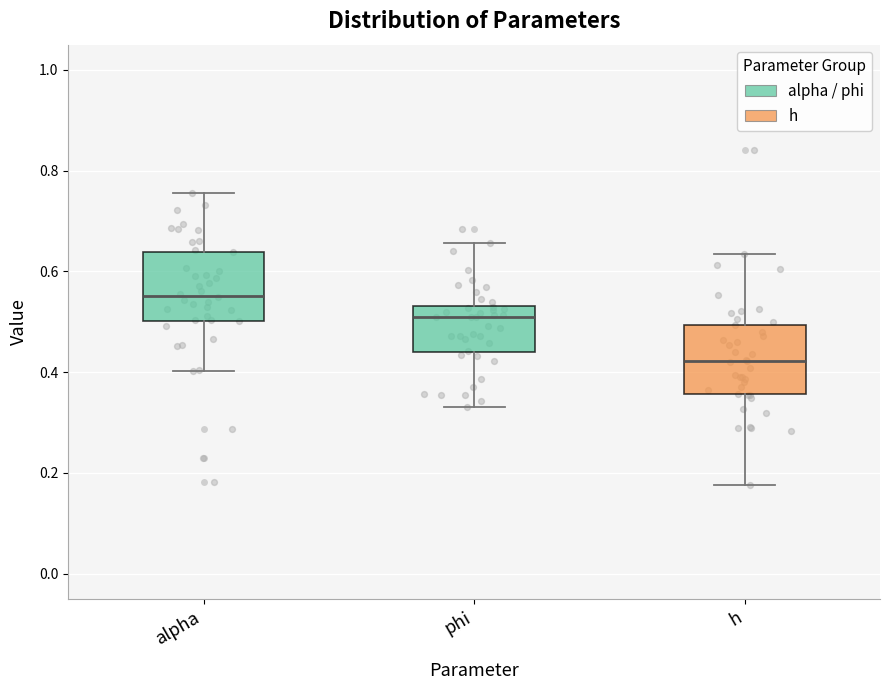

Where is the upper edge of the box for phi on the y-axis? The values are not printed on the chart, so give them approximately, as read against the axis.

0.54